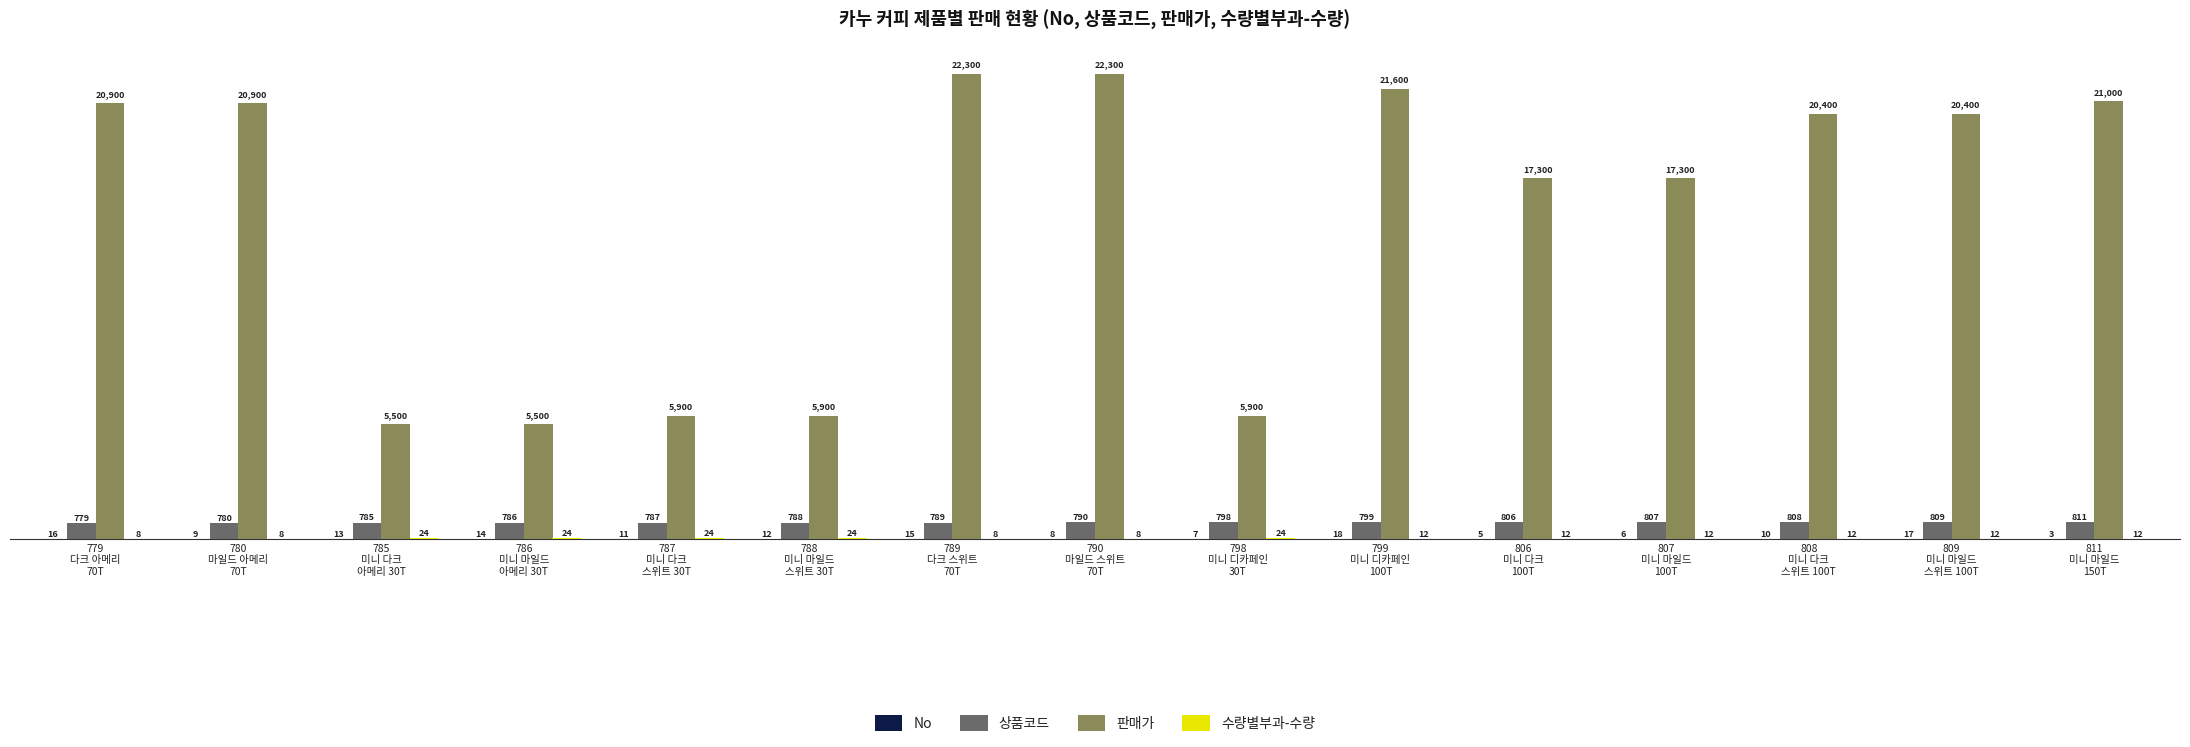

Which series has the largest total across all categories?

판매가